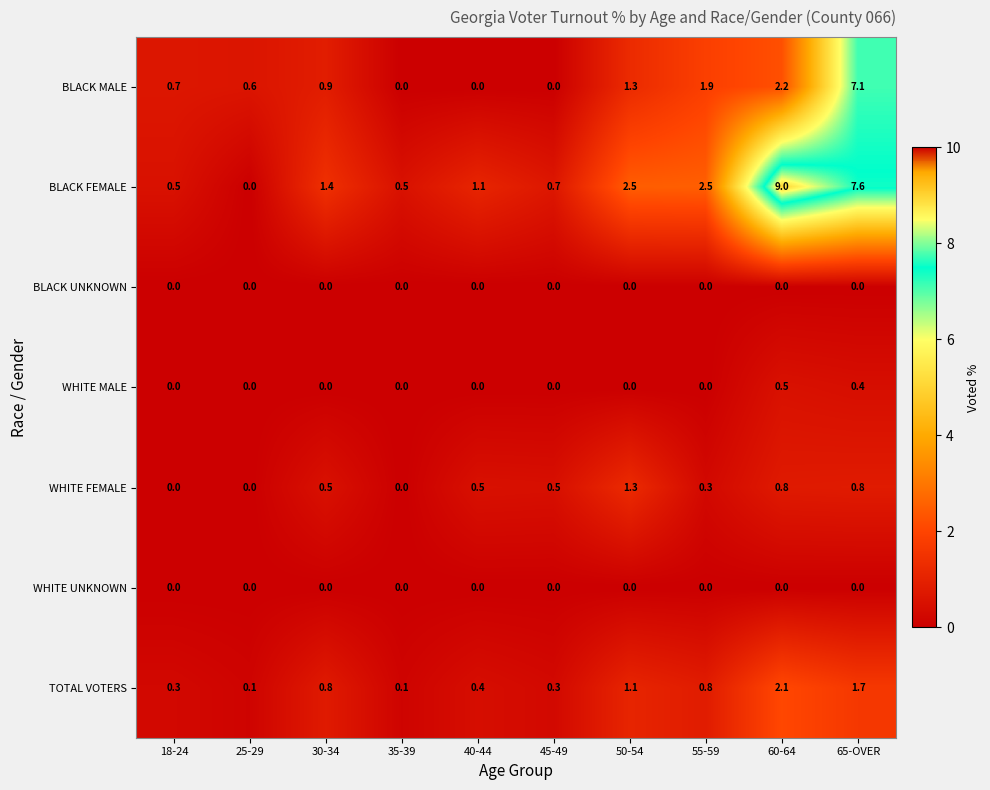

Is it true that BLACK MALE equals 1.3 at 60-64?

False